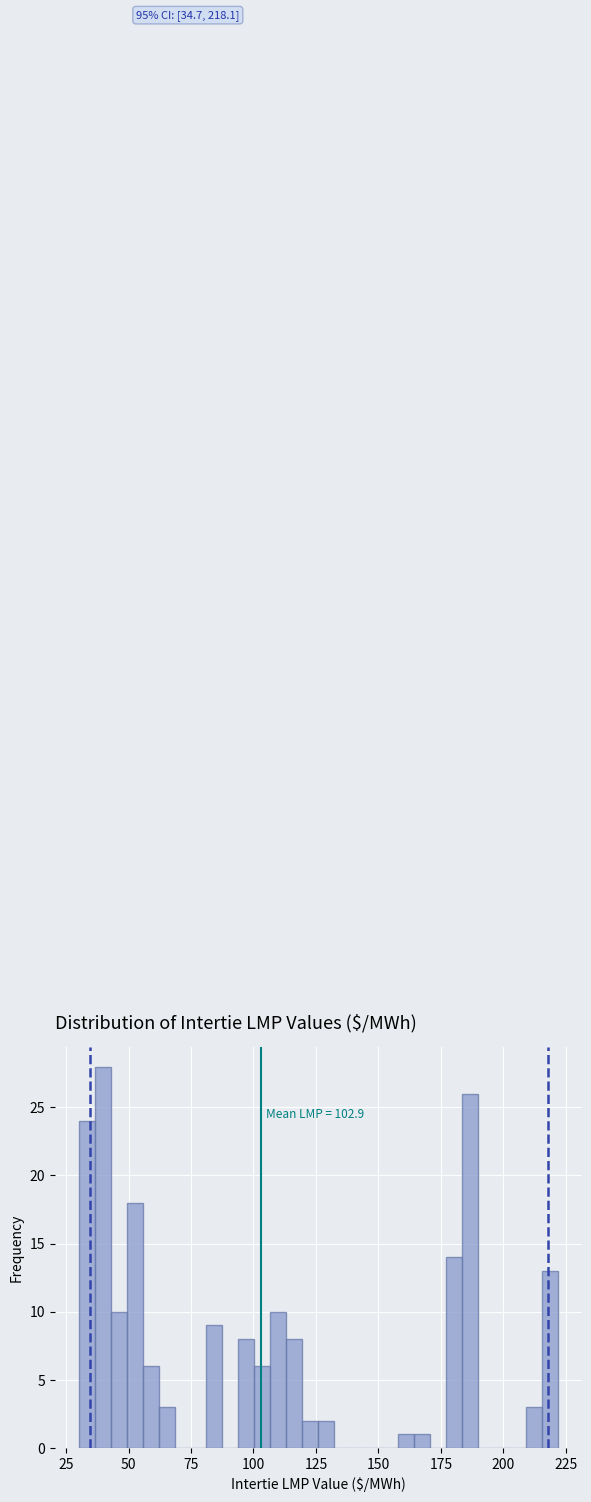

Read against the x-axis, roughly where is the centre of the tallest bar?

40